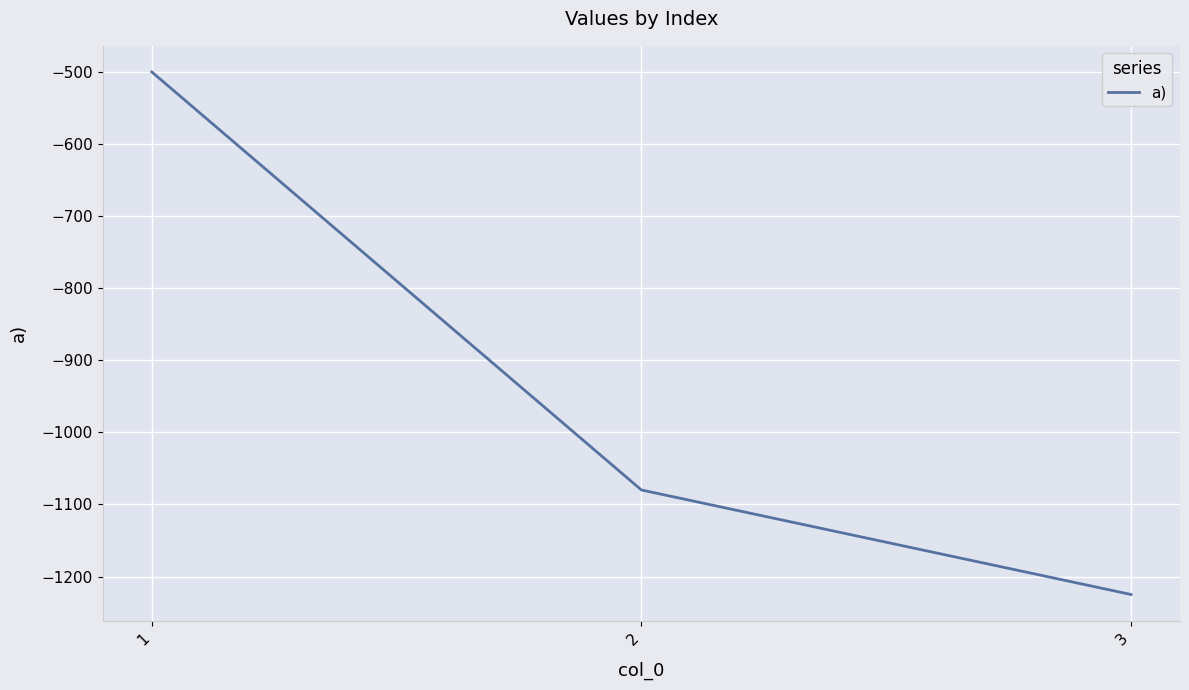

At which label does the data first exceed -1080?

1